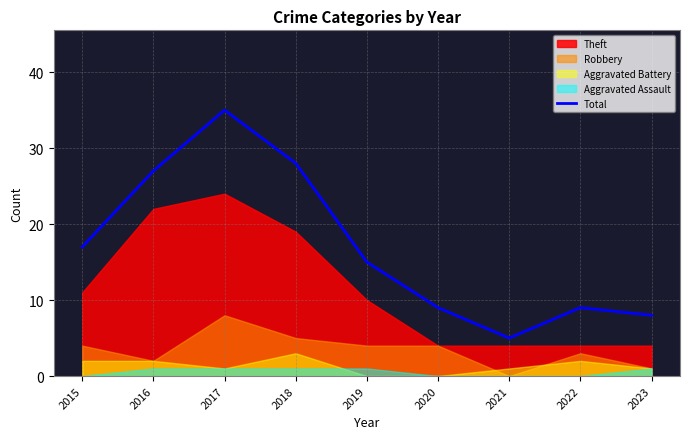

At which label does the data first exceed 15?

2015